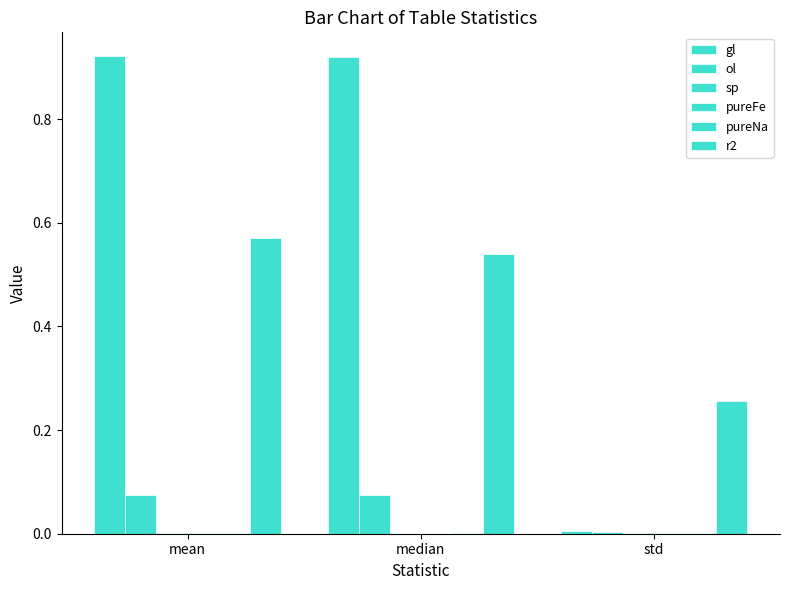

Which series has the largest range (max minus min)?

gl